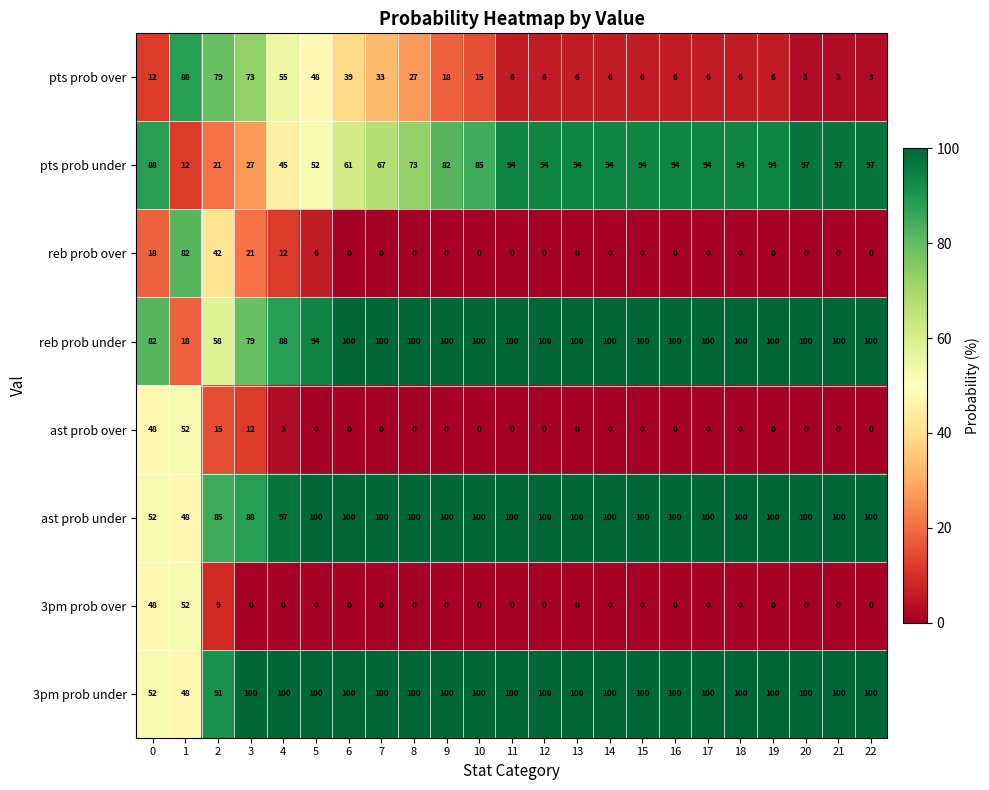

What is the minimum value for pts prob under?

12